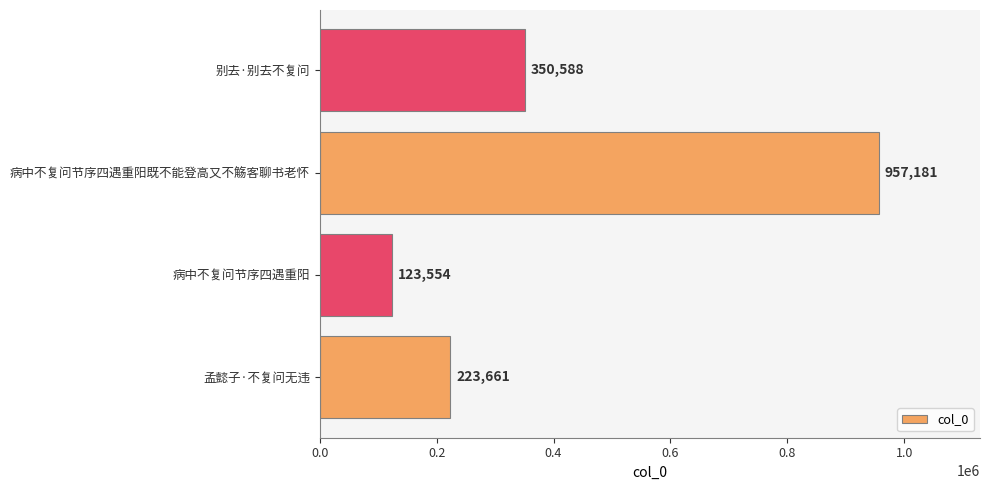

Rank the categories by value from lowest to highest.

病中不复问节序四遇重阳, 孟懿子·不复问无违, 别去·别去不复问, 病中不复问节序四遇重阳既不能登高又不觞客聊书老怀